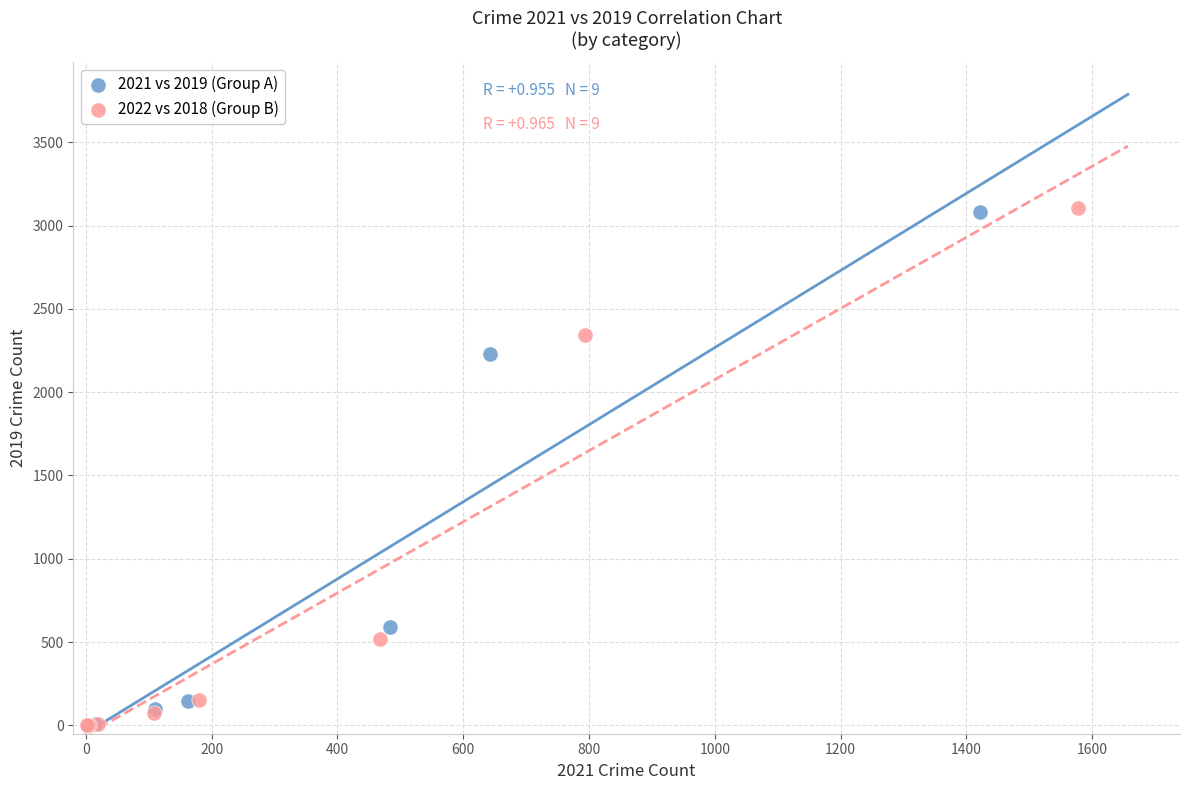

What are all the series names shown in the legend?

2021 vs 2019 (Group A), 2022 vs 2018 (Group B)